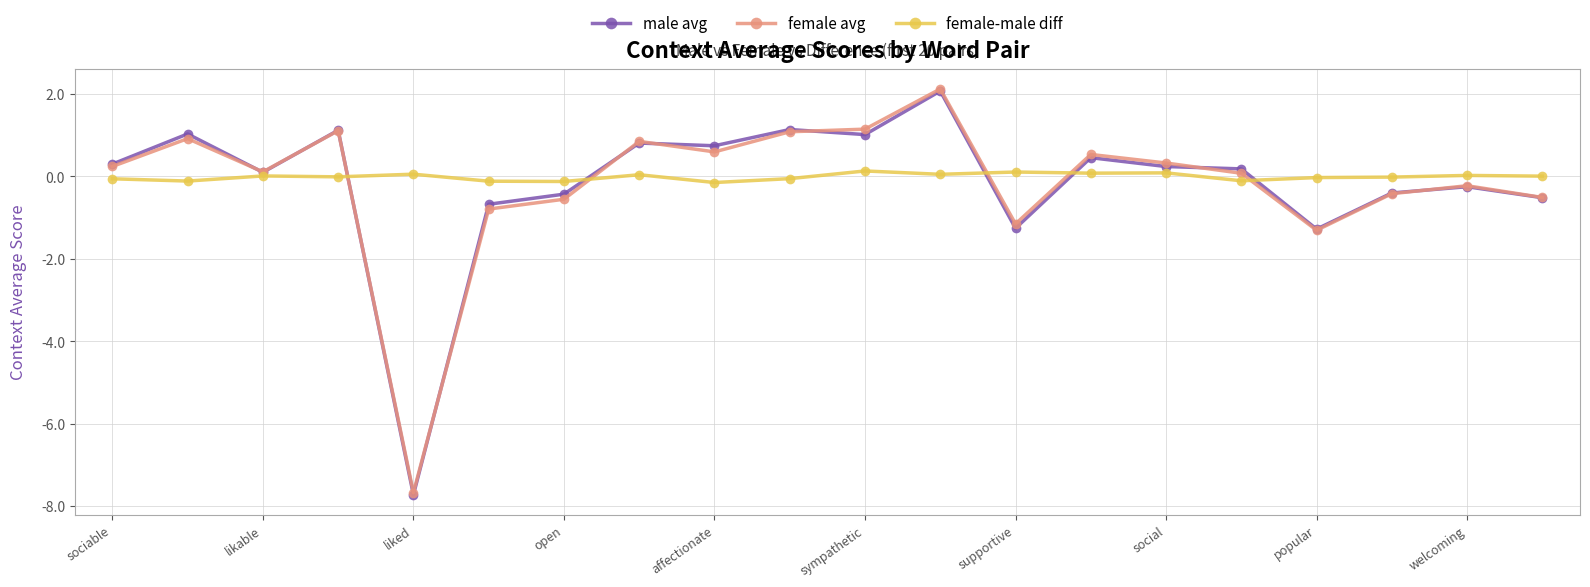

Count the number of data series in this chart.

3